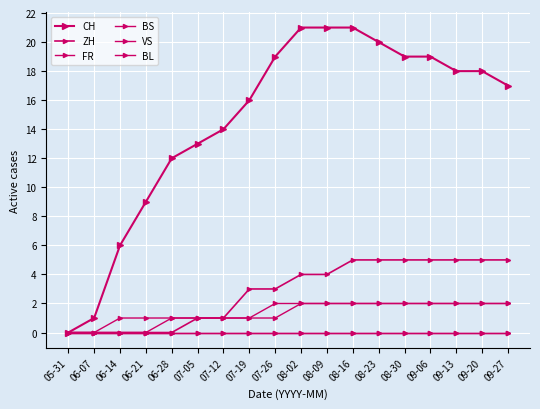

Does the chart have visible grid lines?

Yes